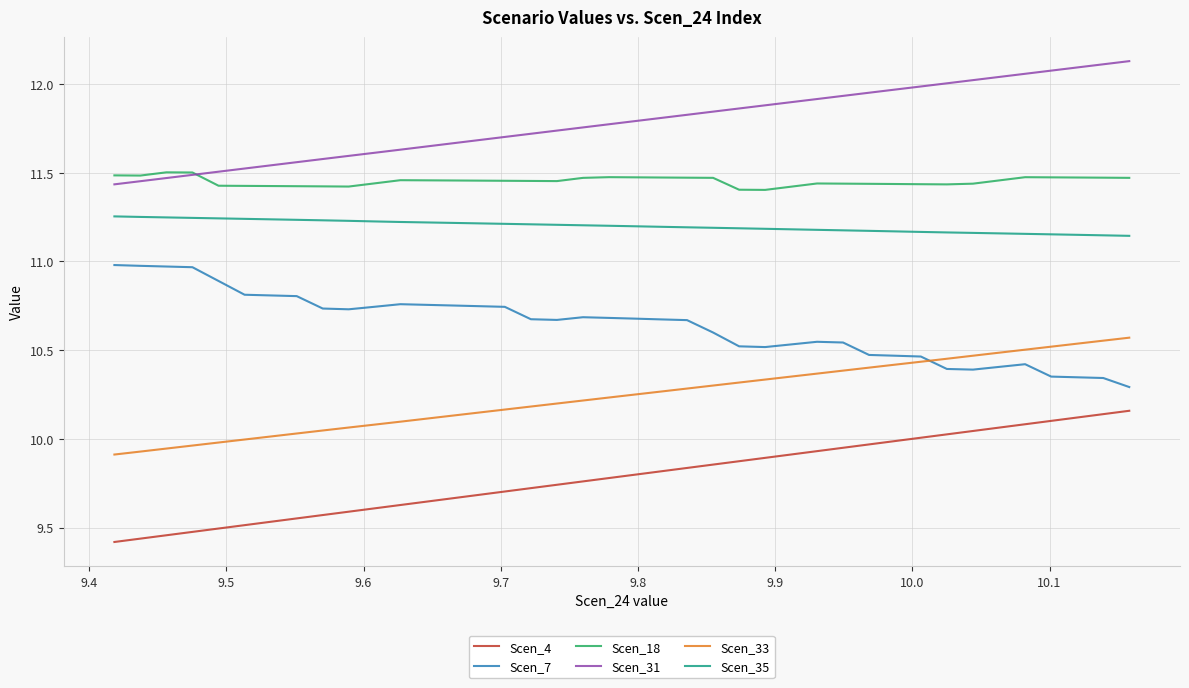

The Scen_33 series shows 15.7 at 35. True or false?

False